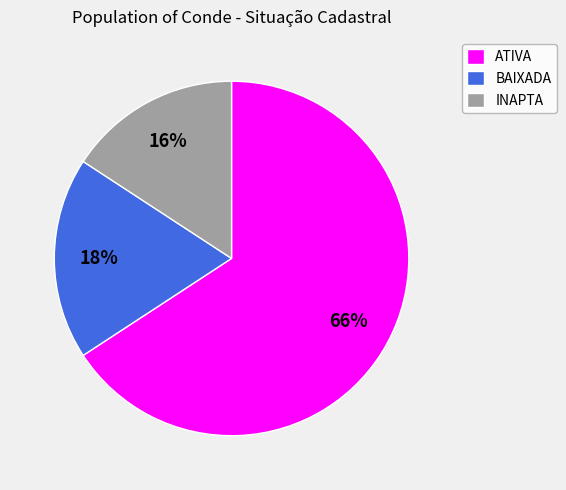

Is there a majority slice in this chart?

Yes